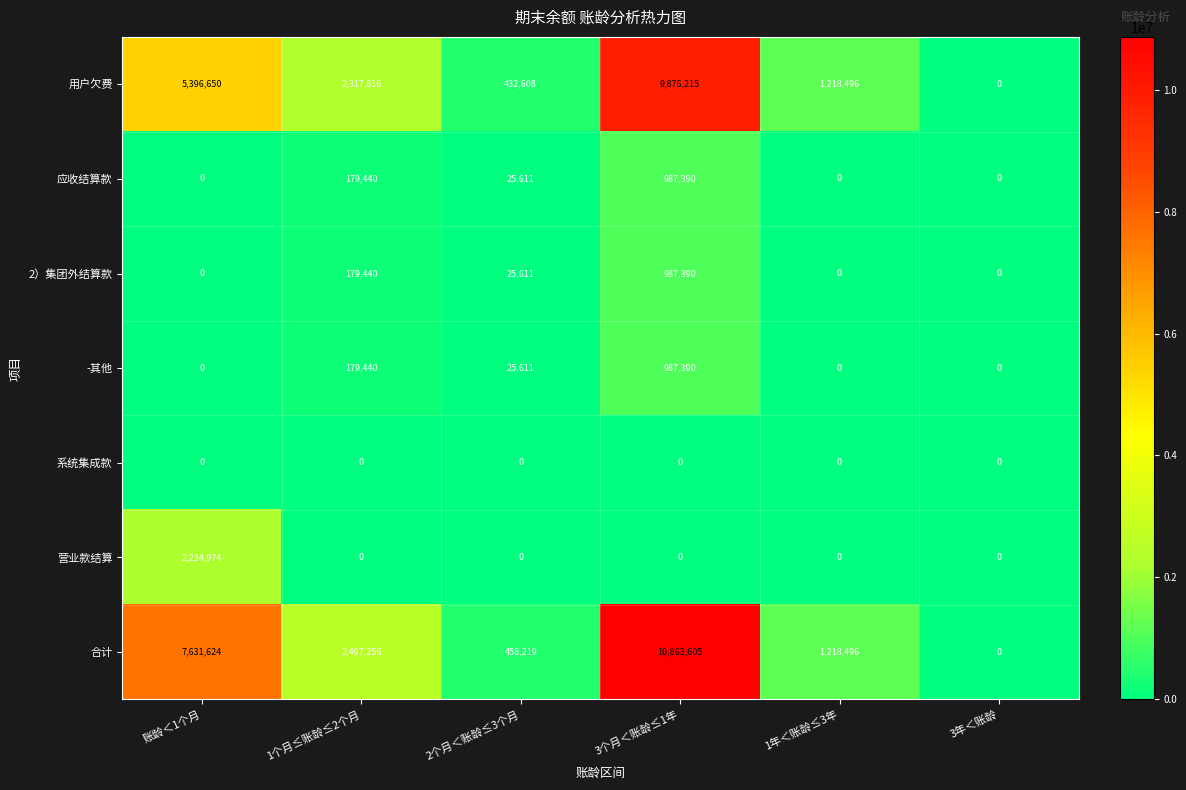

The value of 系统集成款 at 1个月≤账龄≤2个月 is 0. True or false?

True